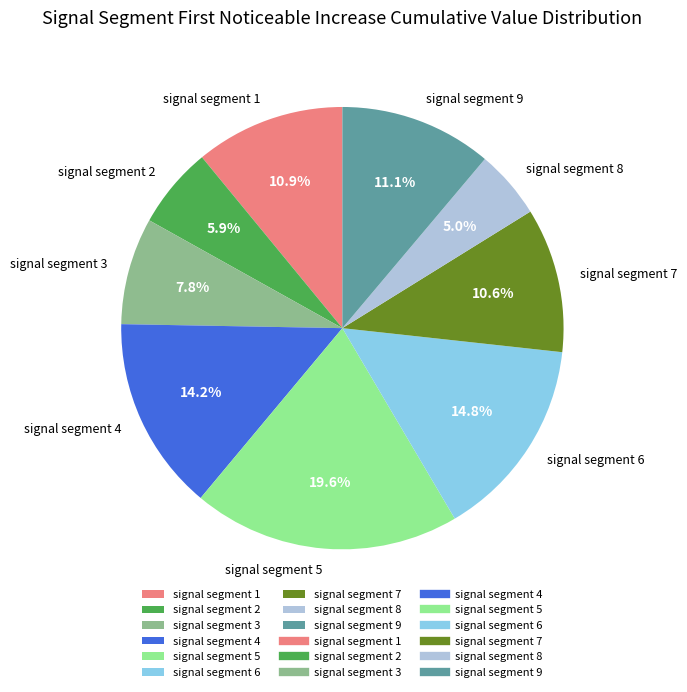

Between signal segment 7 and signal segment 9, which is larger?

signal segment 9